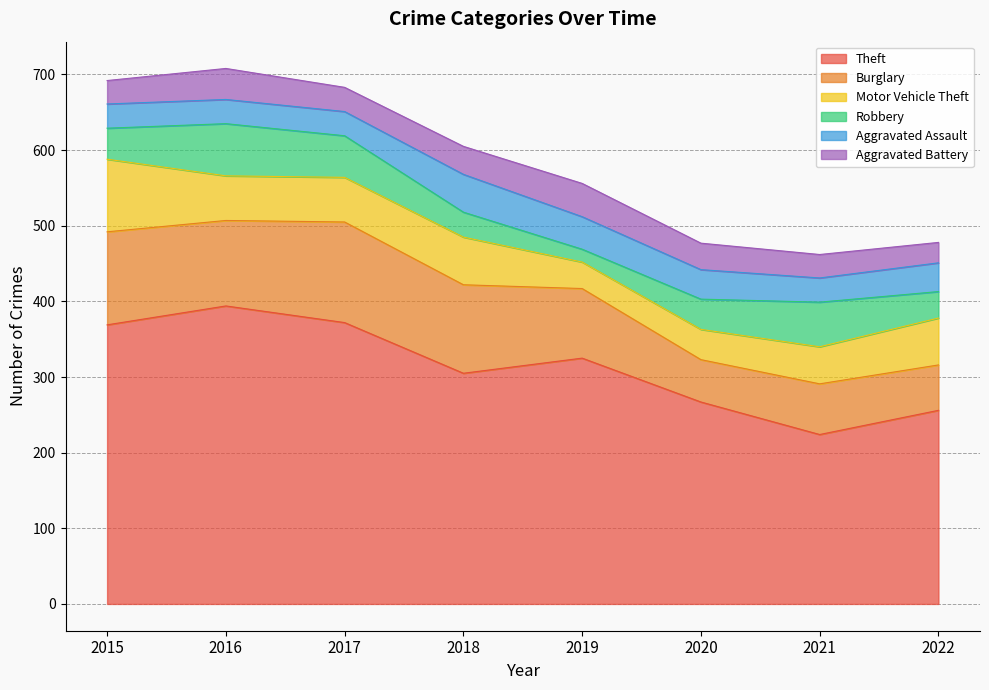

At which label does Theft reach its peak?

2016